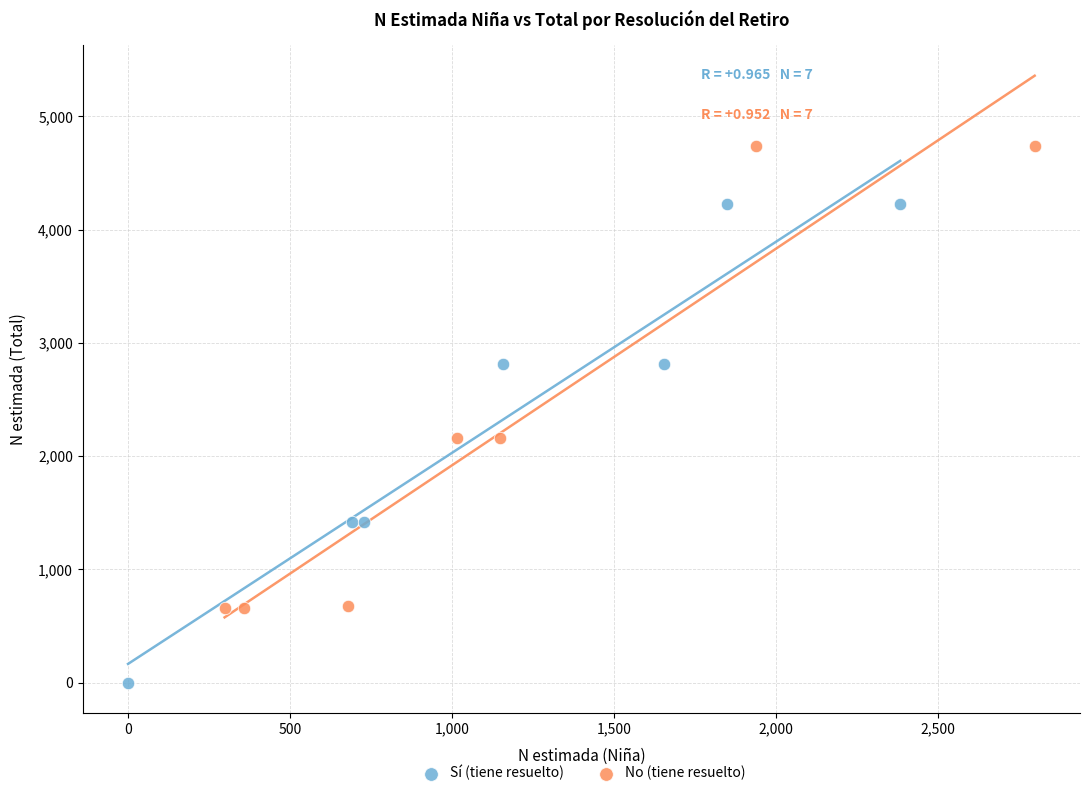

Which series contains the highest Y value?

No (tiene resuelto)